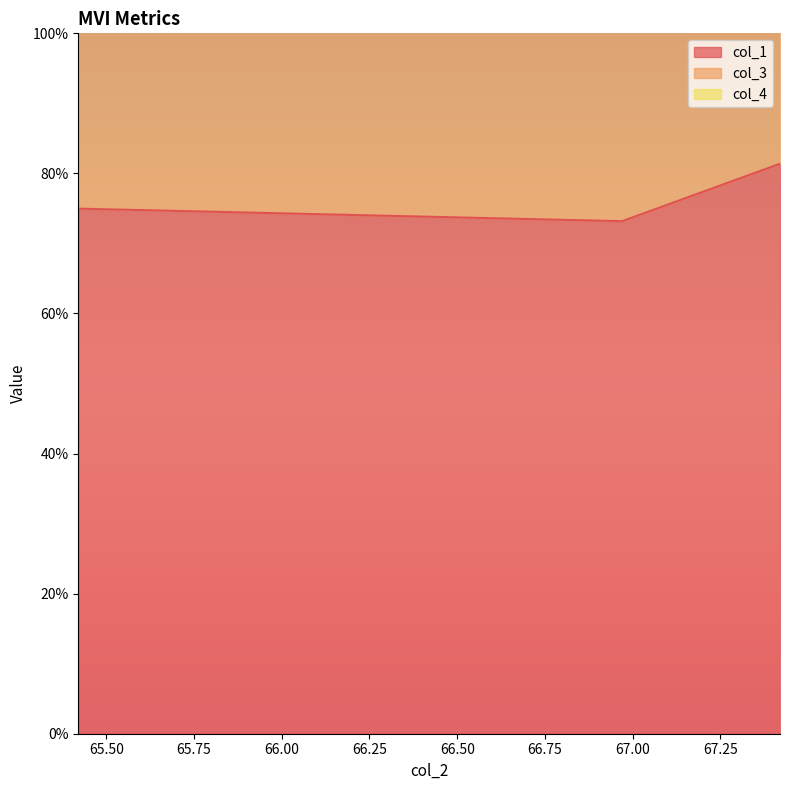

The value of col_4 at 65.42 is 148.8. True or false?

True